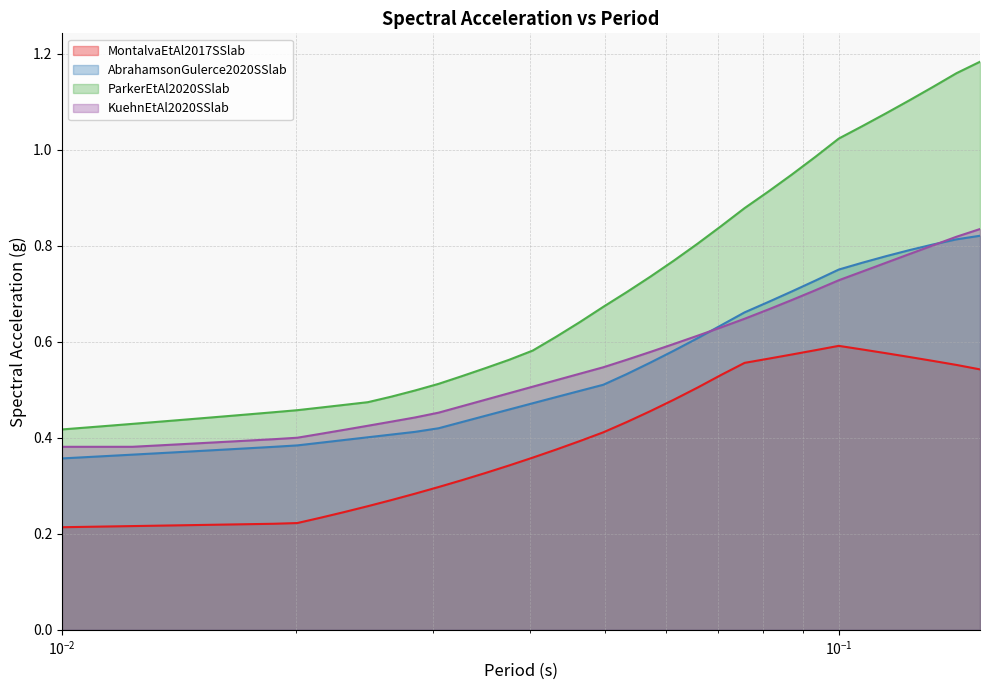

How many times do KuehnEtAl2020SSlab and AbrahamsonGulerce2020SSlab cross each other?

2